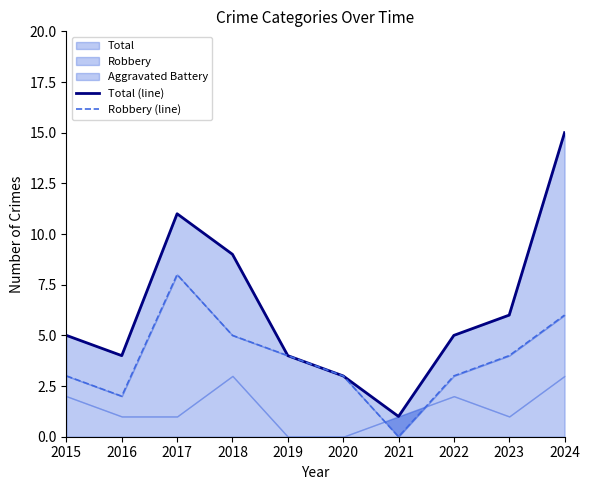

True or false: Total (line) and Robbery (line) intersect in this chart.

False